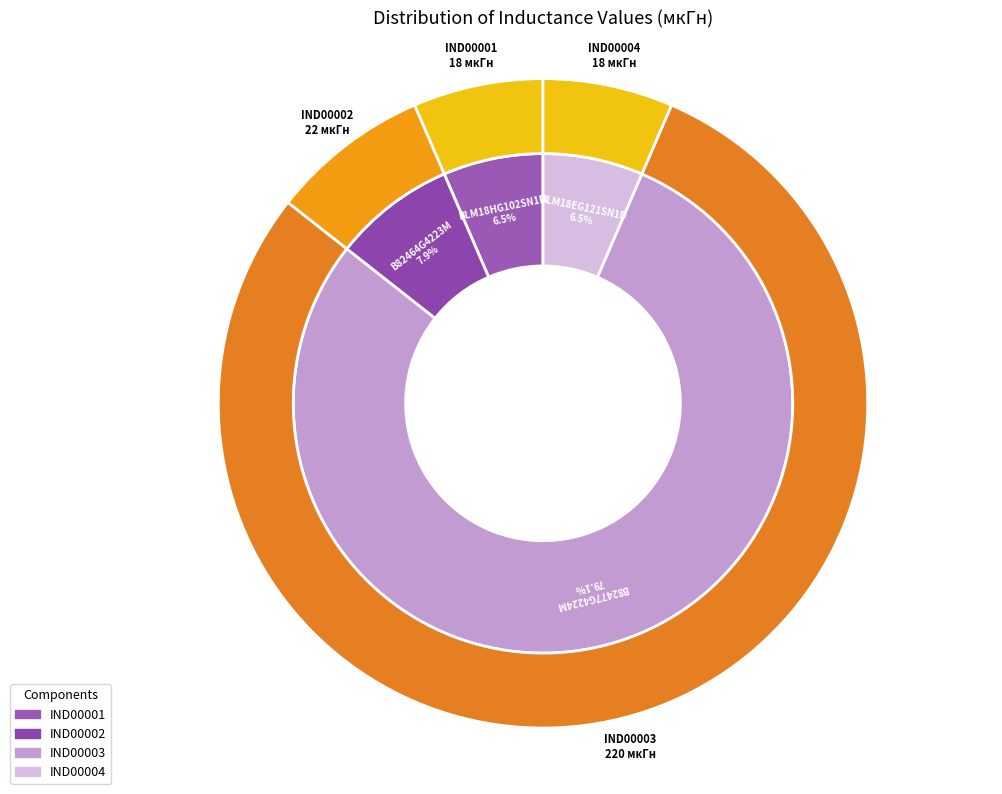

Which category has the biggest portion of the pie?

IND00003